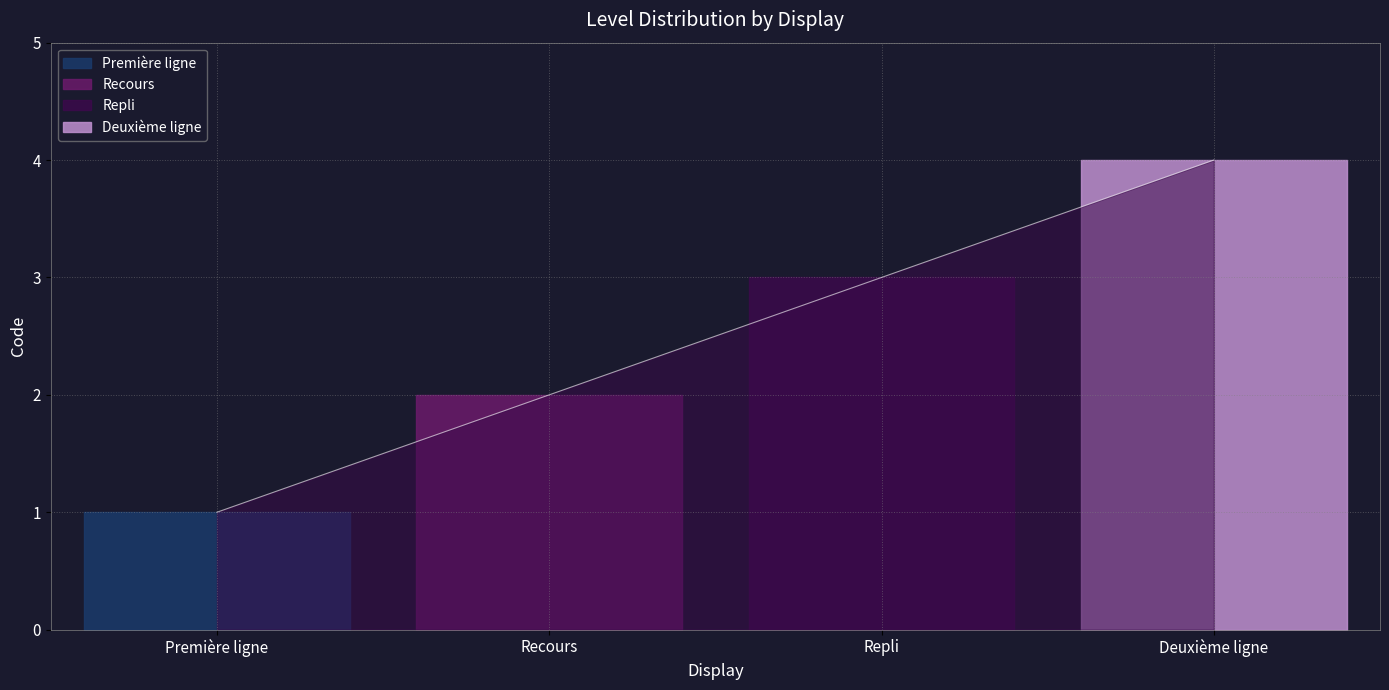

Rank the categories by value from highest to lowest.

Deuxième ligne, Repli, Recours, Première ligne